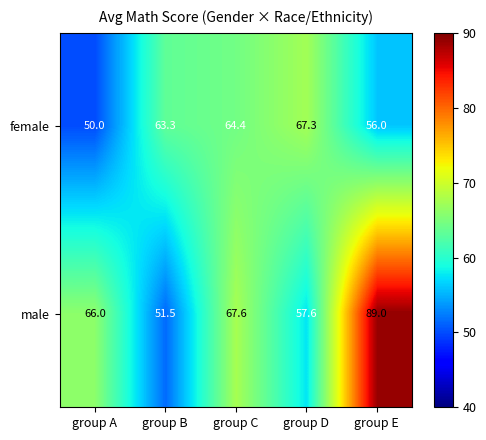

Is the value of female at group D greater than the value of male at group B?

Yes